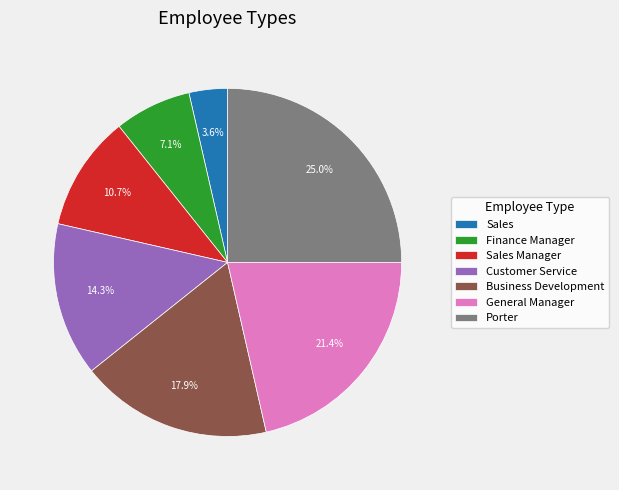

To the nearest percent, what is the difference between the largest and smallest slice percentages?

21%